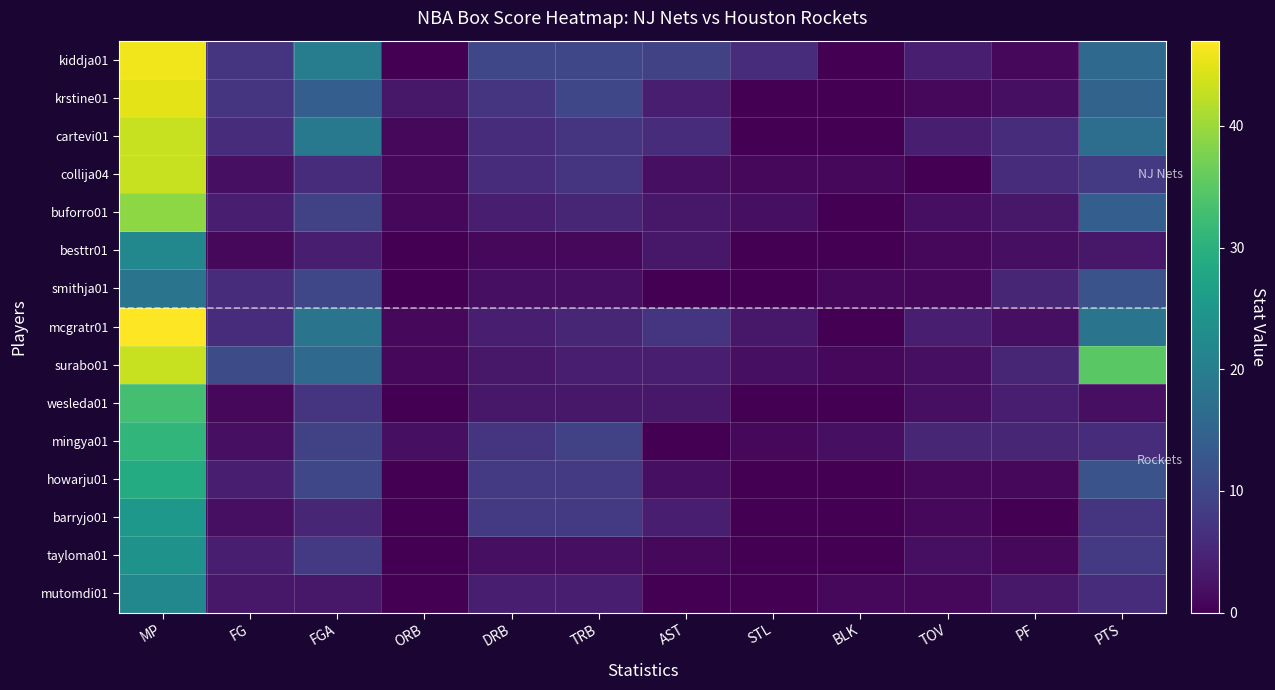

Which series has the widest spread of values?

mcgratr01